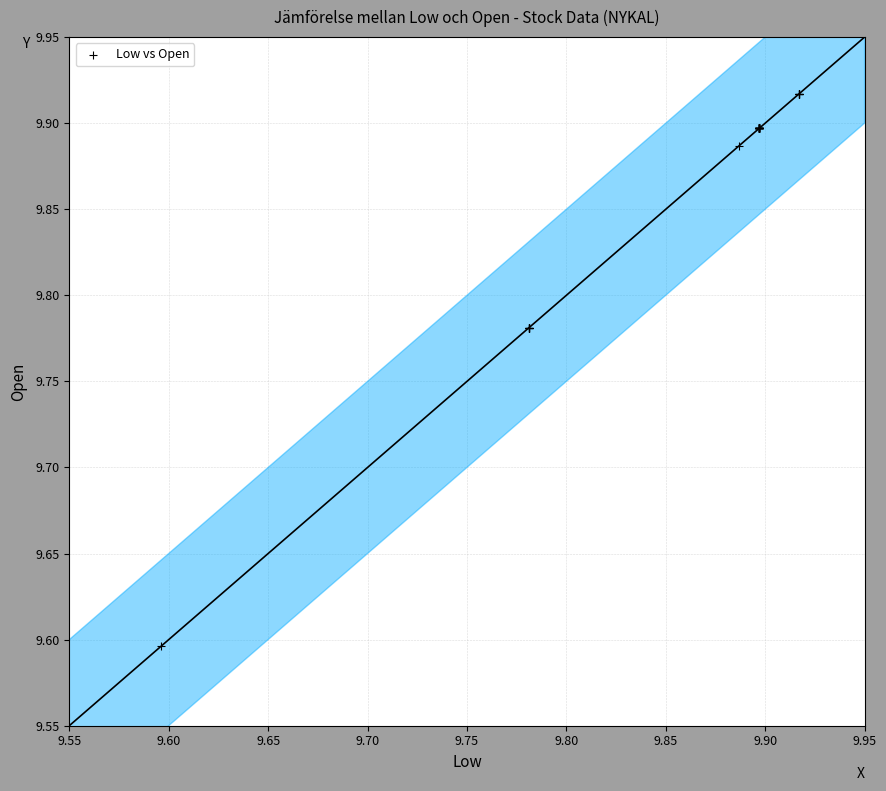

What Y value in the scatter plot is closest to 9?

9.6